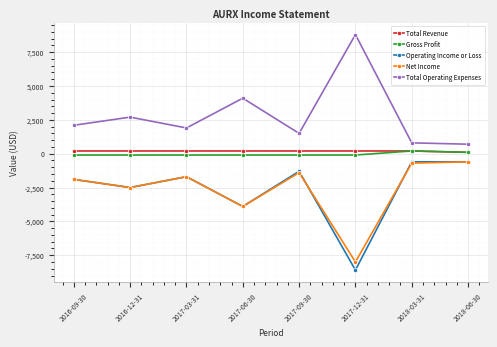

How many series are shown in this chart?

5